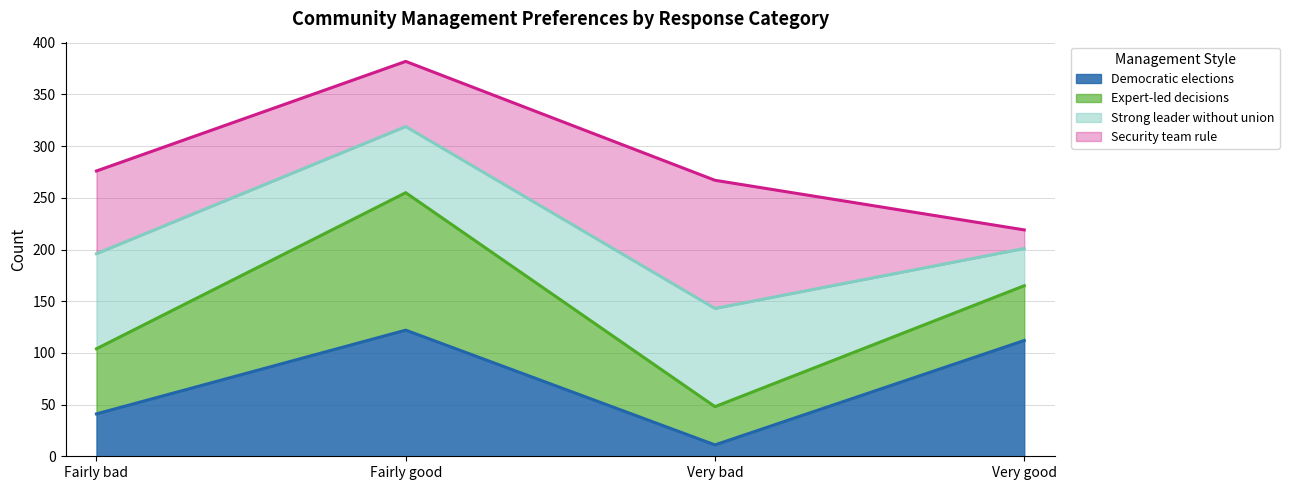

The value of Democratic elections at Very good is 112. True or false?

True